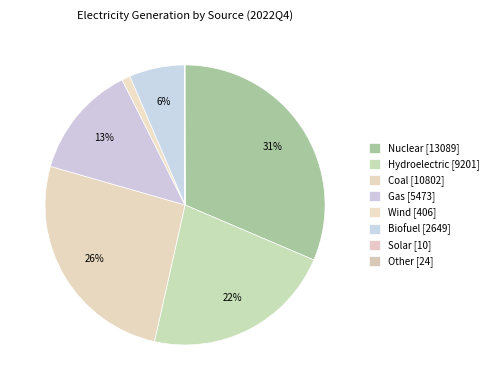

How much of the chart is everything except Solar?

100.0%